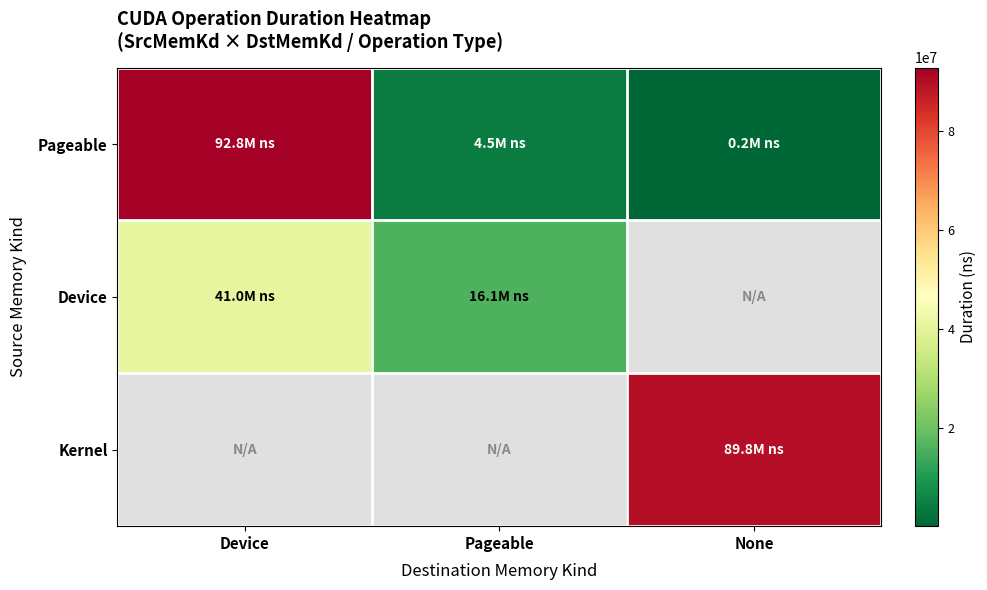

At how many categories does at least one series exceed 40439604?

2